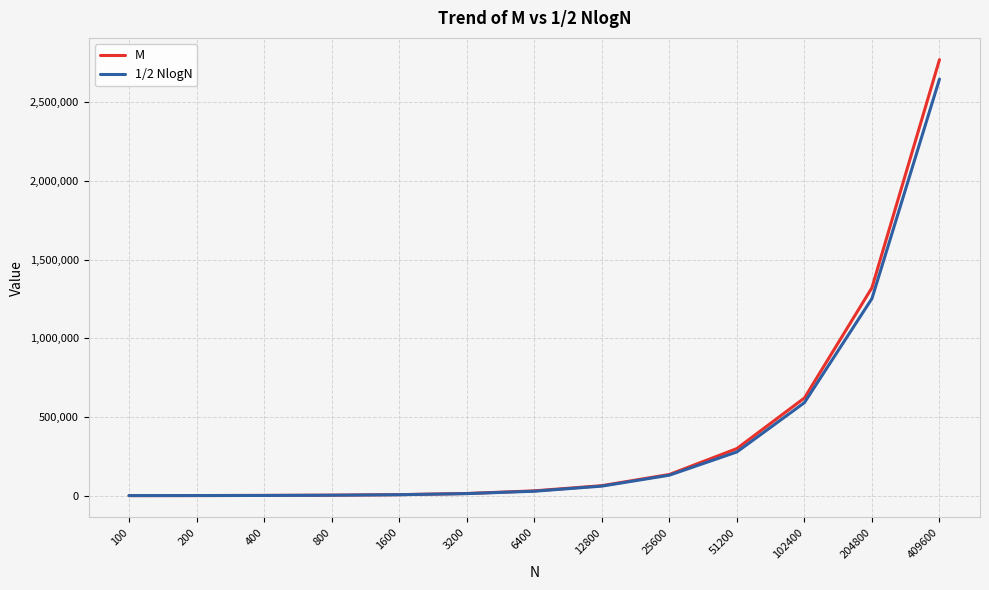

Is it true that M equals 134399.7 at 25600?

True